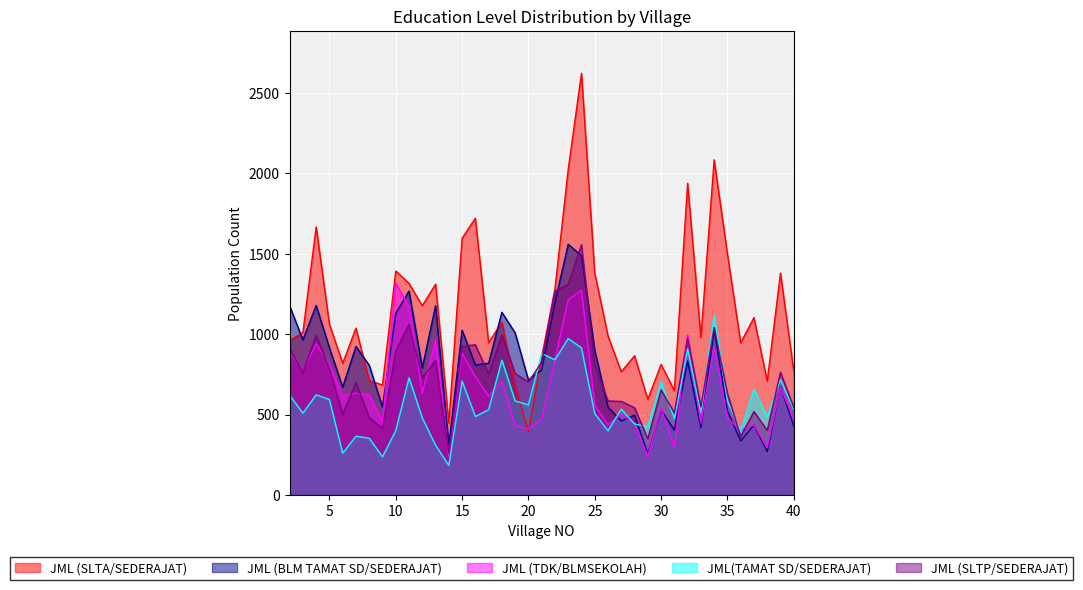

True or false: JML (SLTA/SEDERAJAT) has more than 1 points higher than both neighbors.

True